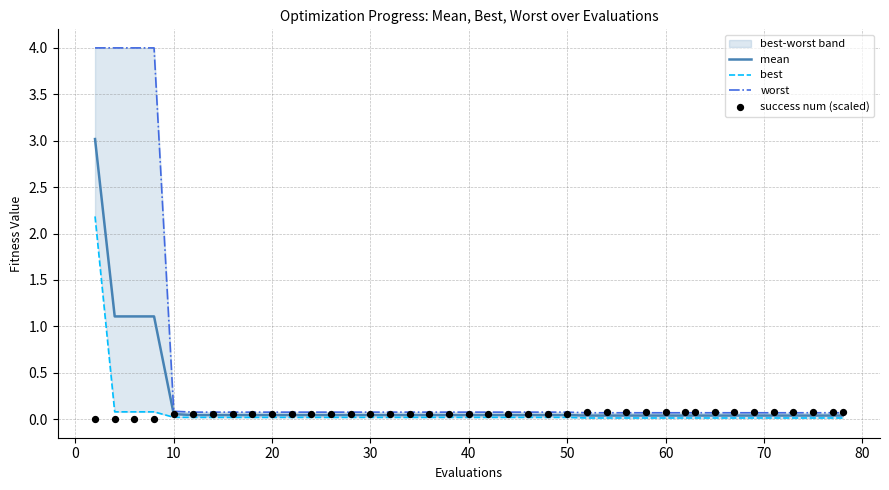

Which series contains the lowest Y value?

success num (scaled)